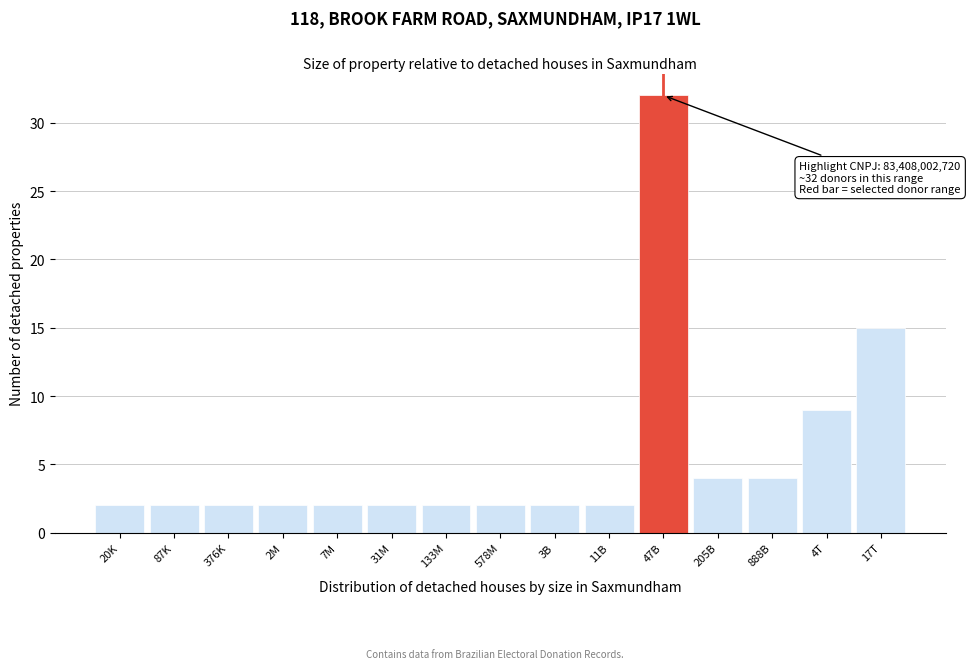

Reading right to left, list all the values displayed in this chart.

17T=15	4T=9	888B=4	205B=4	47B=32	11B=2	3B=2	578M=2	133M=2	31M=2	7M=2	2M=2	376K=2	87K=2	20K=2